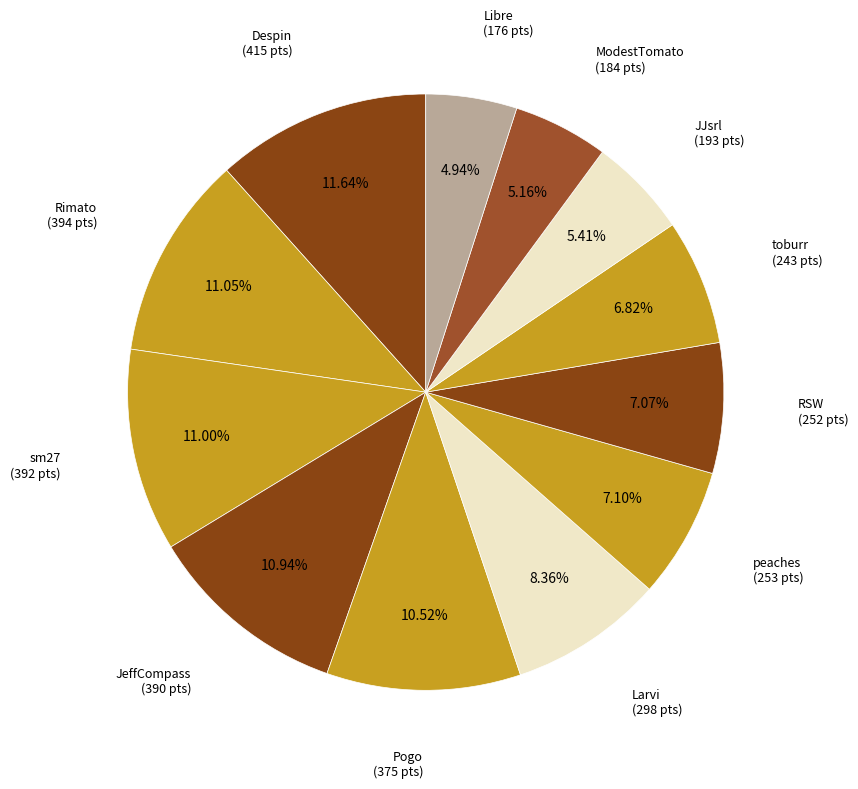

To the nearest percent, what is the combined percentage of ModestTomato and Rimato?

16%